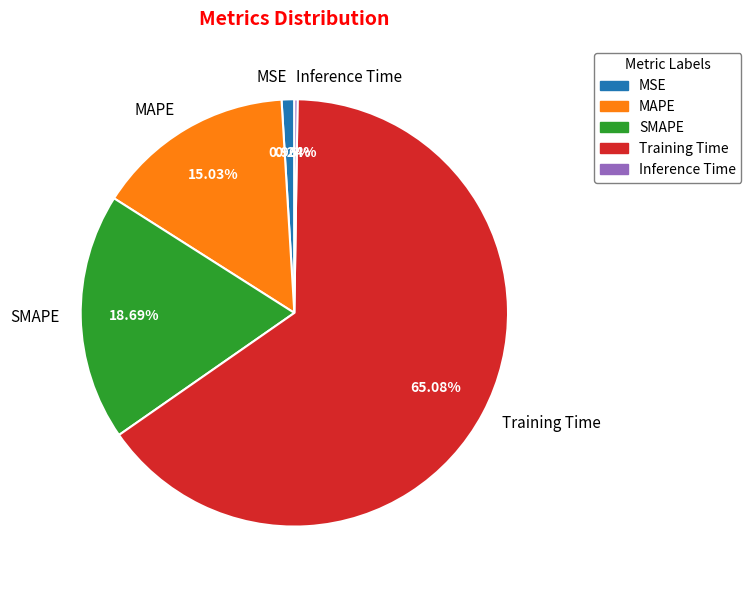

To the nearest percent, what percentage of the pie is Training Time?

65%